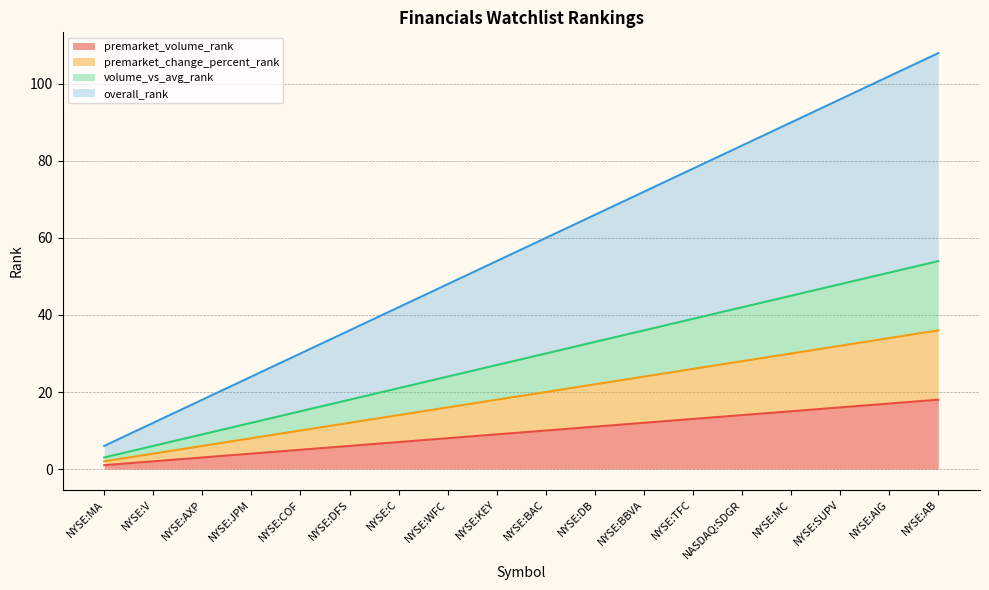

Does the chart display data point markers on the line(s)?

No